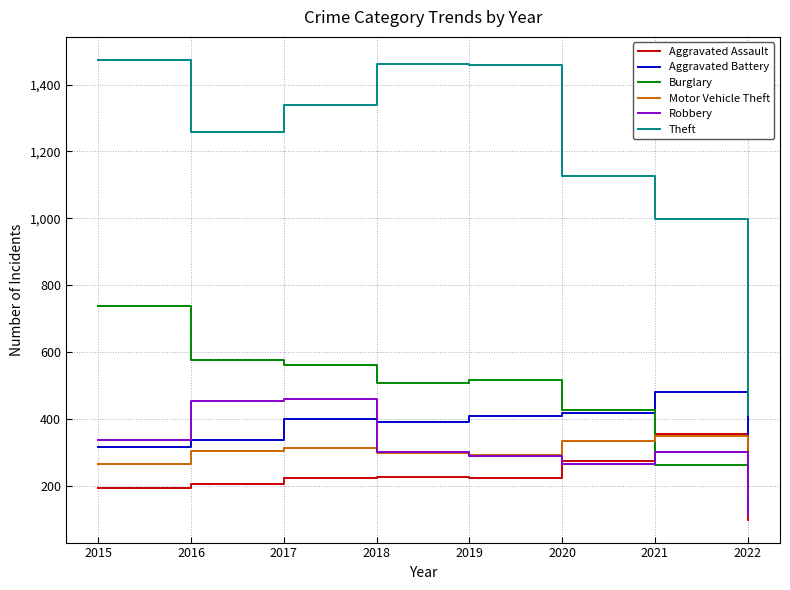

Which series has the widest spread of values?

Theft